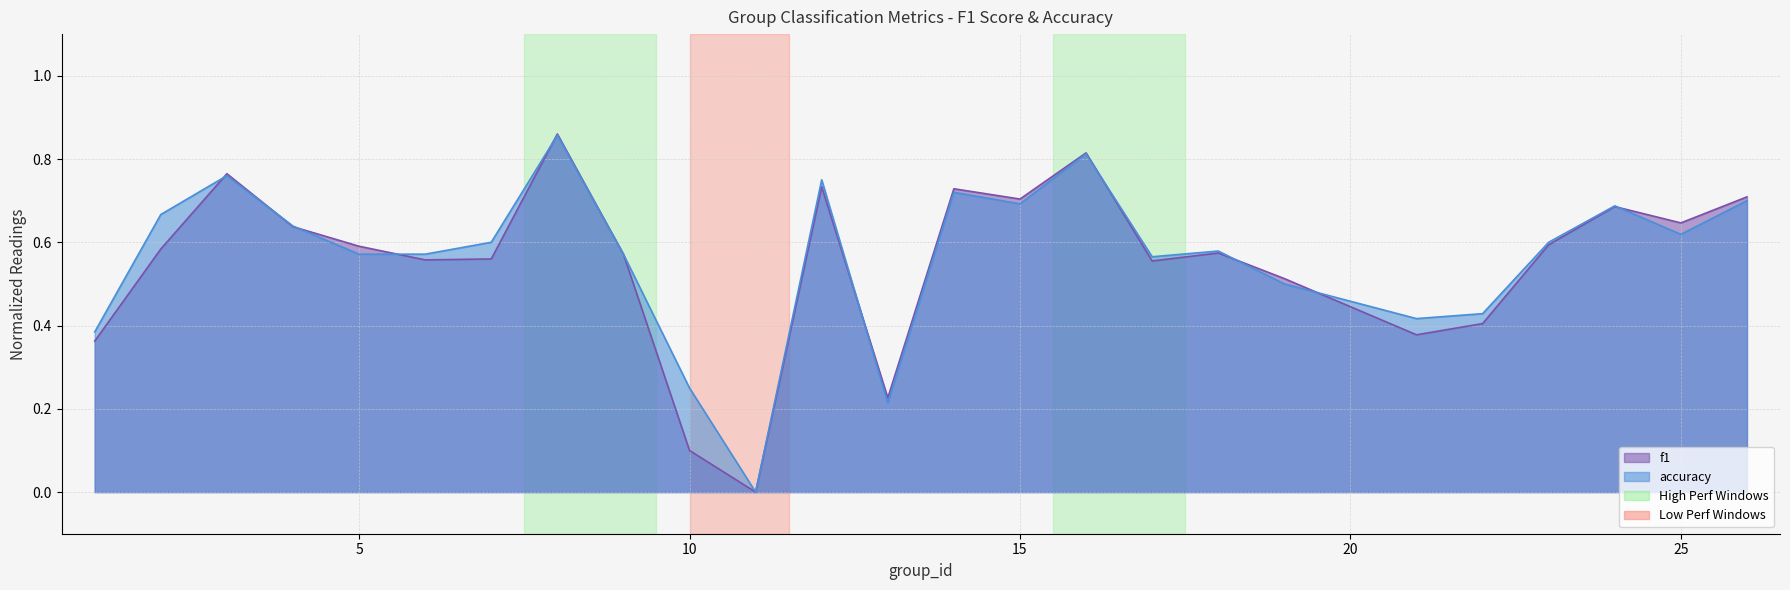

What is the difference between the maximum and minimum values in the accuracy series?

0.9